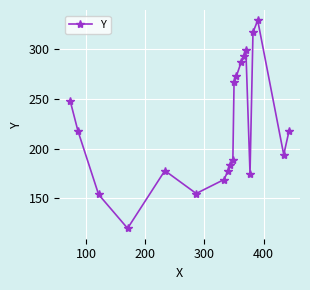

Does the chart have visible grid lines?

Yes